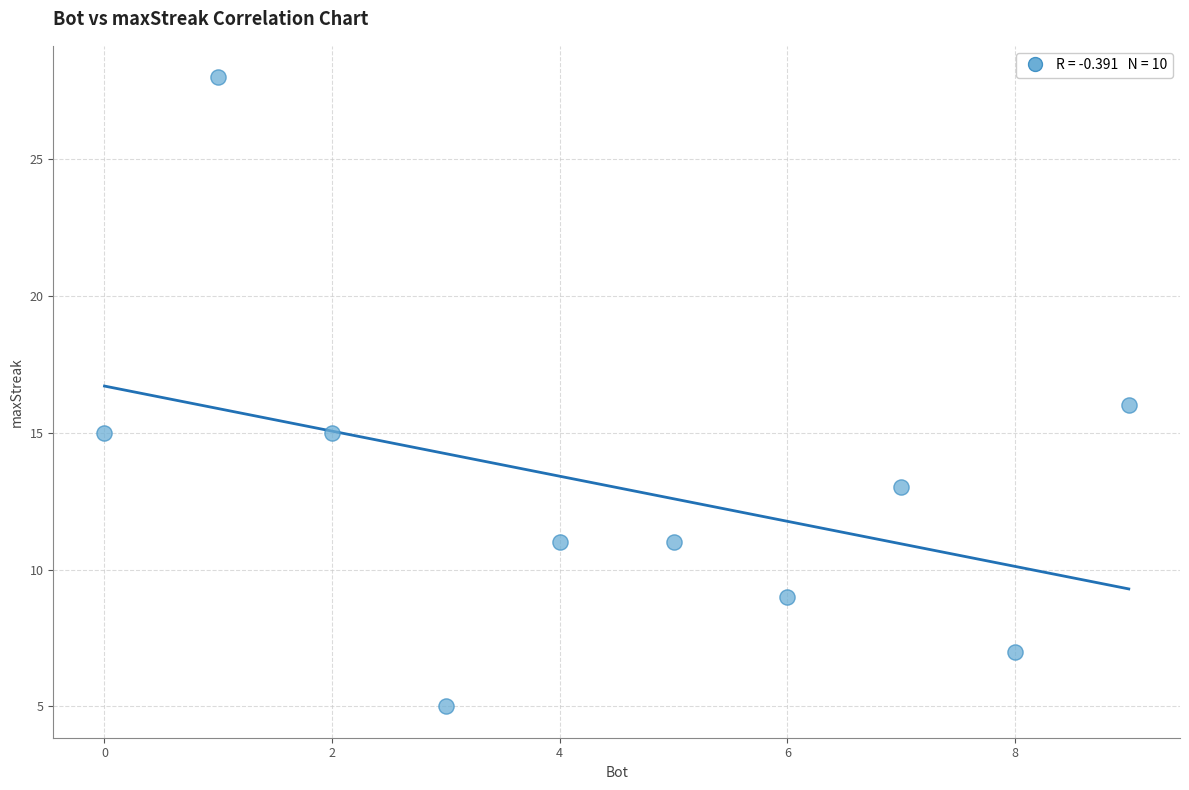

What is the range of X values (max minus min)?

9